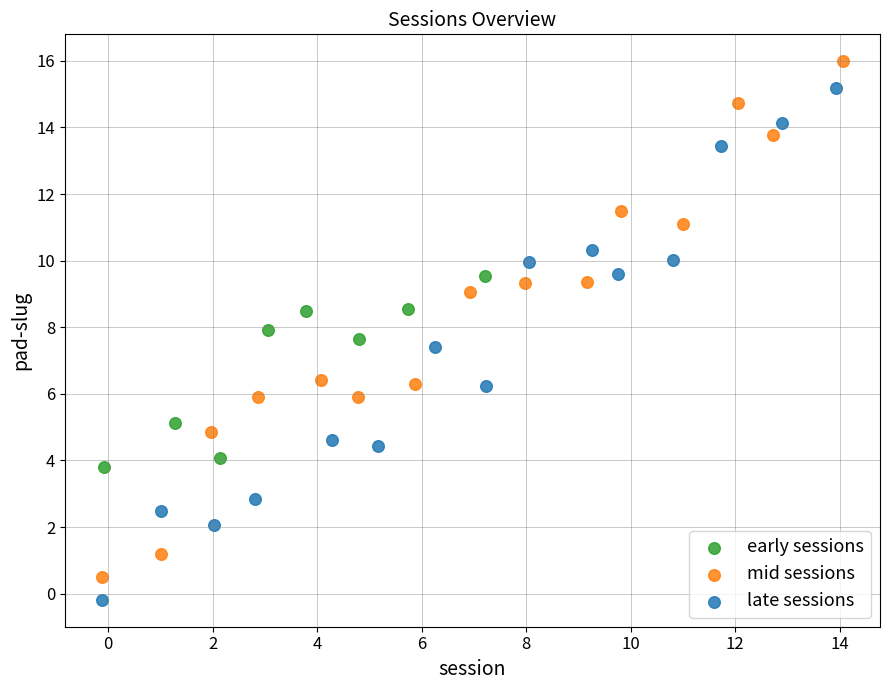

Which series has the widest spread of Y values?

mid sessions